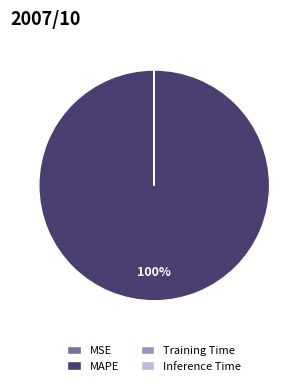

To the nearest percent, what portion does MAPE represent?

100%